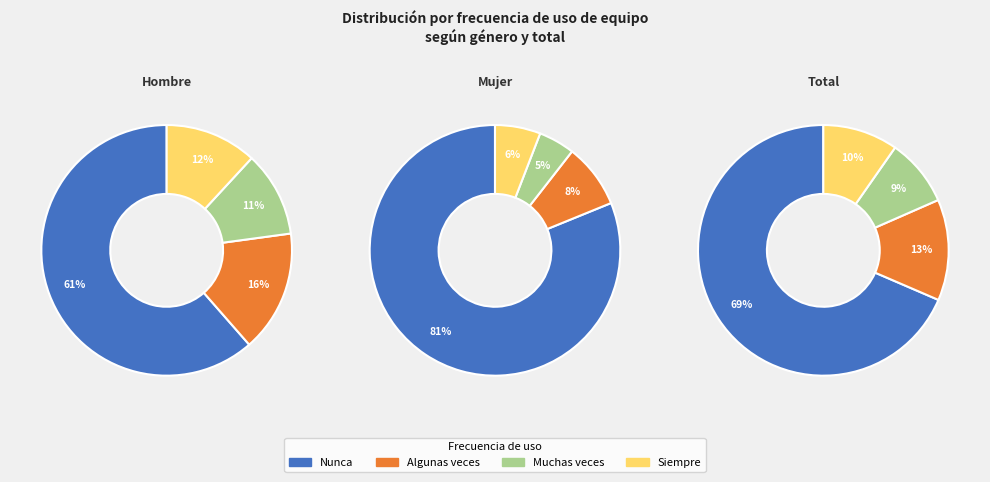

To the nearest percent, what is the average slice percentage?

25%